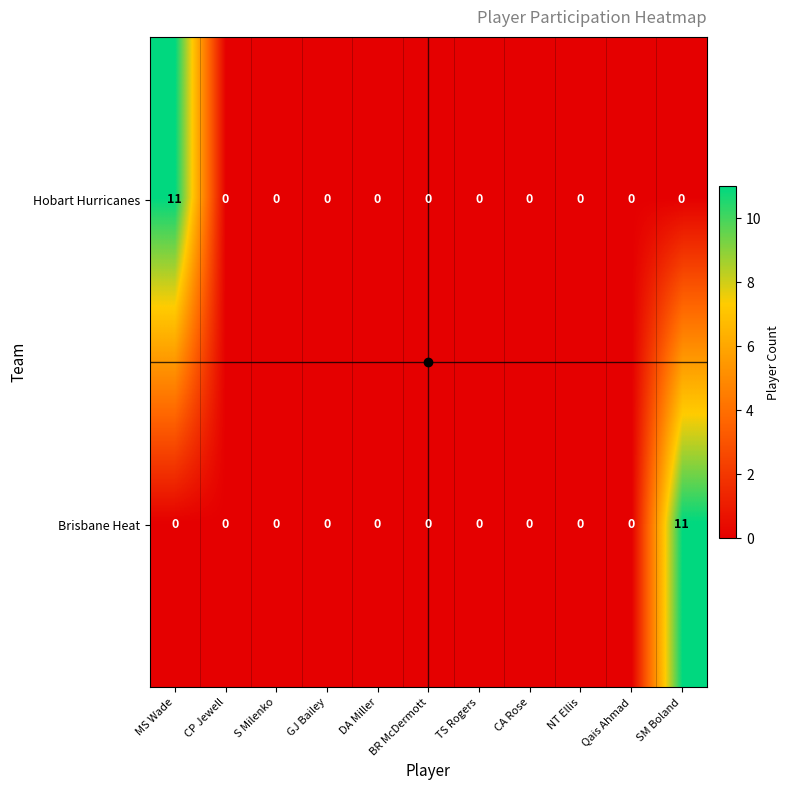

What is the highest value of the Brisbane Heat series?

11